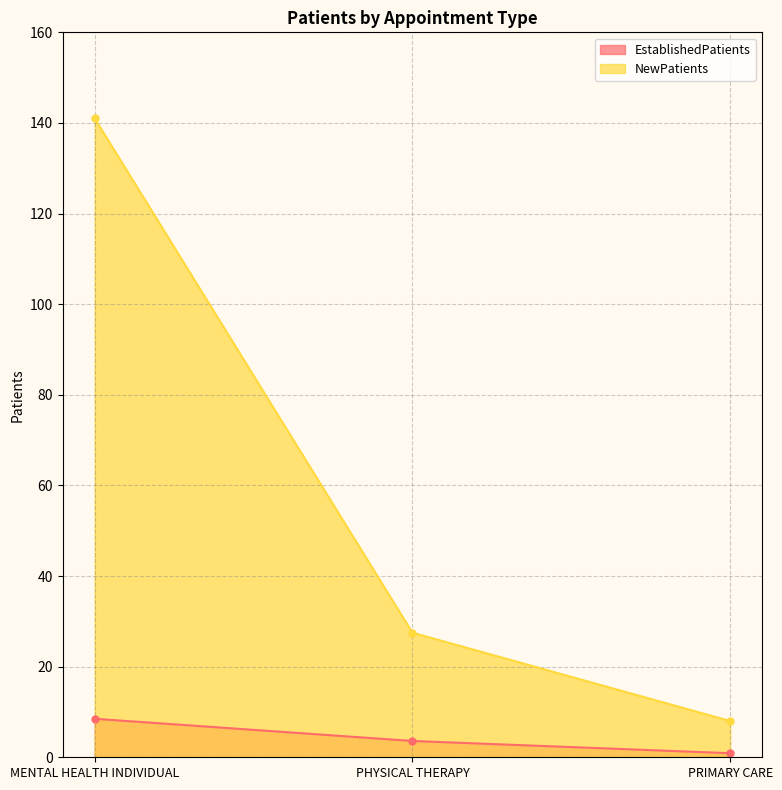

Read the EstablishedPatients value at PHYSICAL THERAPY.

3.6